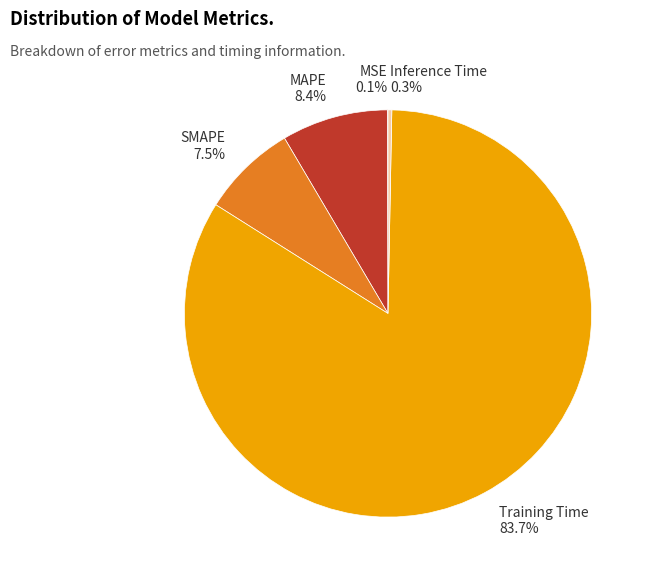

Which slice represents more than half of the pie?

Training Time